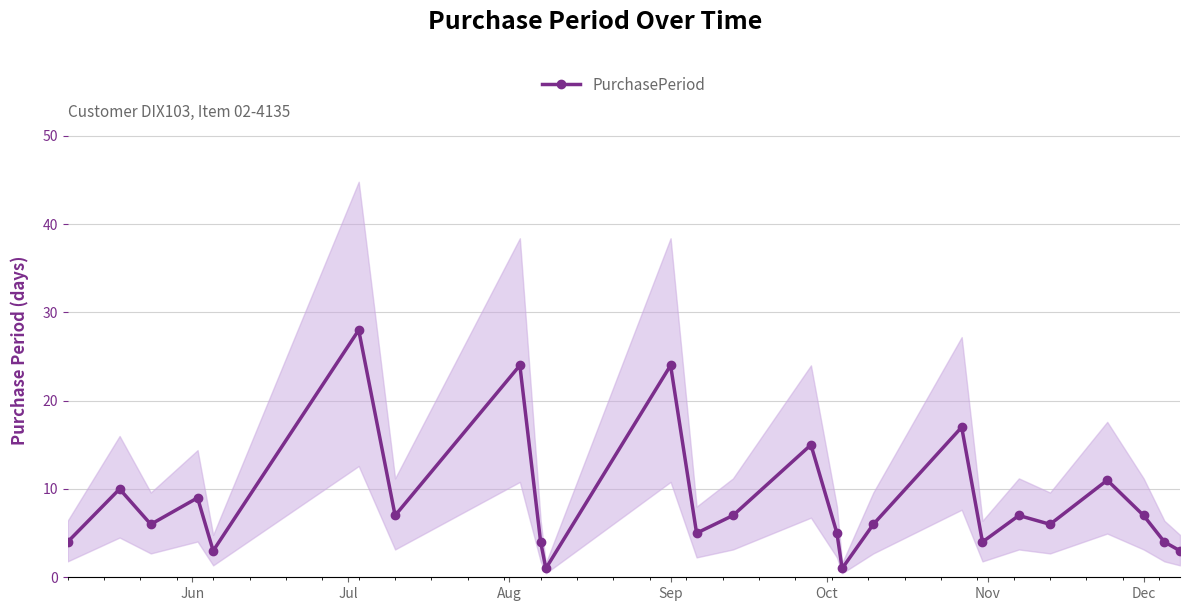

Is it true that PurchasePeriod equals 11 at Dec?

False